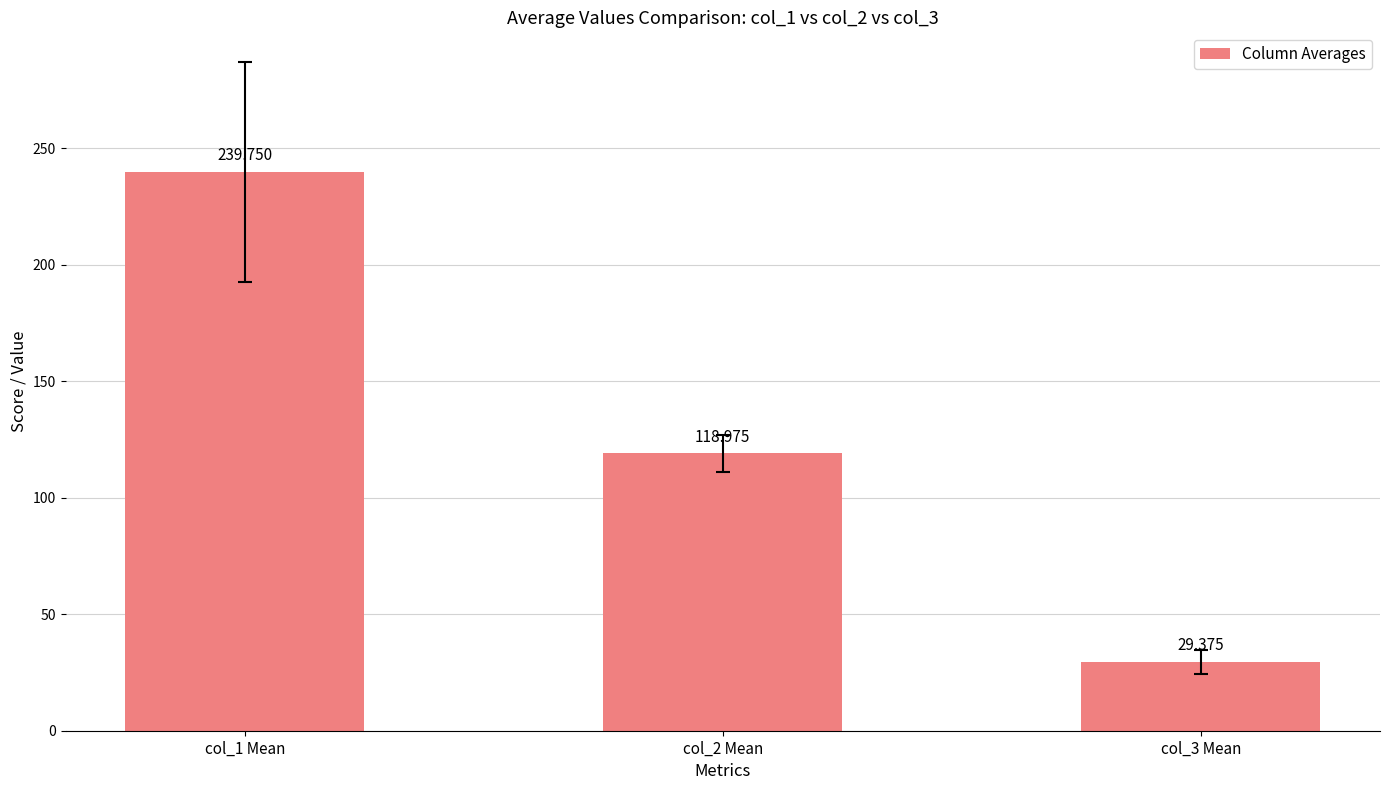

How many values are below 118?

1